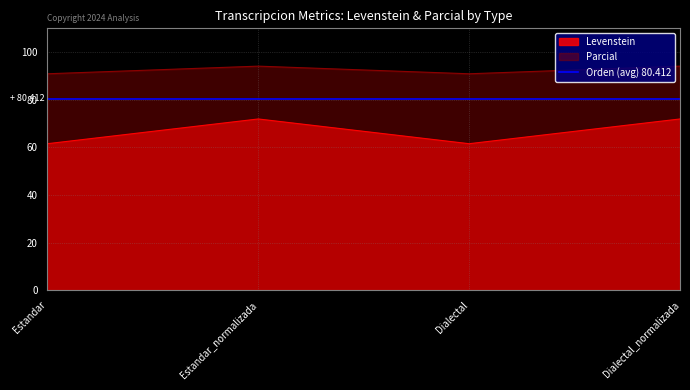

How many categories are shown in the chart?

4